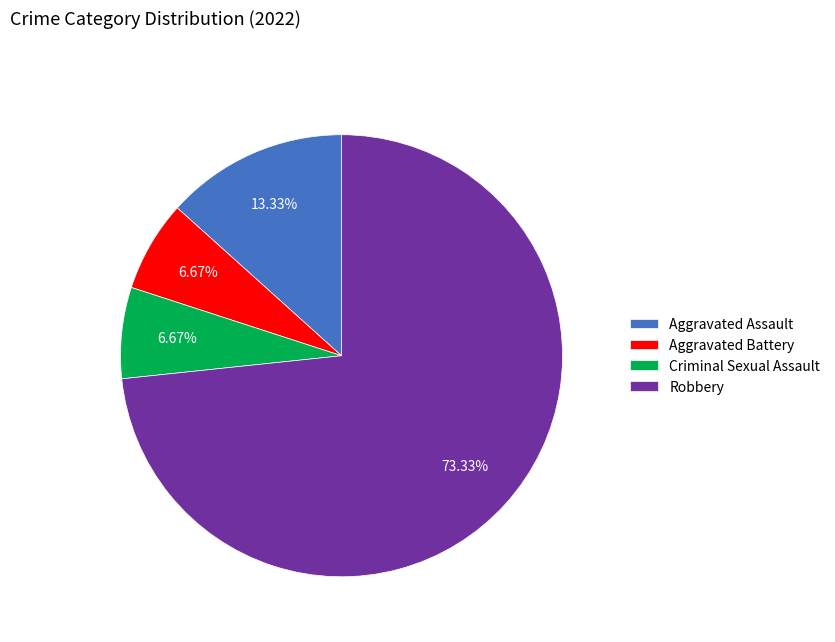

What is the total percentage of Criminal Sexual Assault and Aggravated Battery?

13.3%